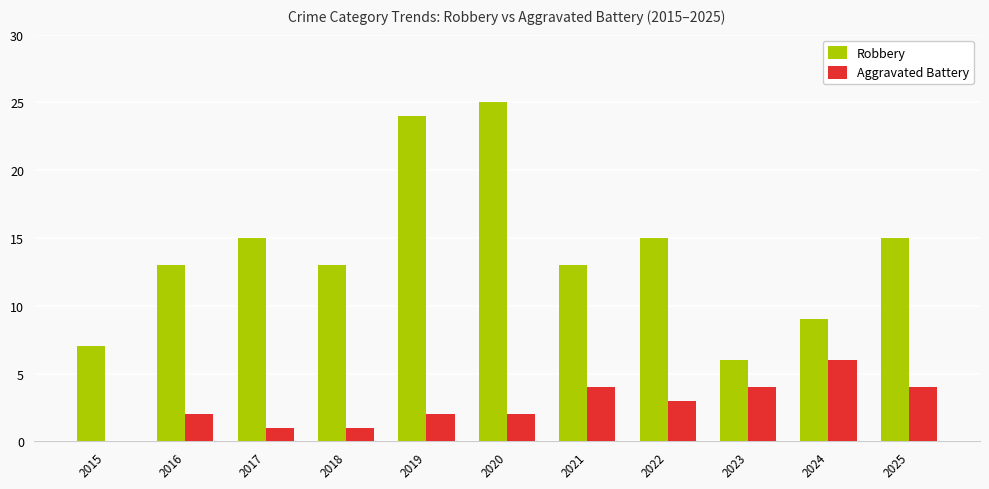

True or false: Aggravated Battery has a value of 2 at 2019.

True